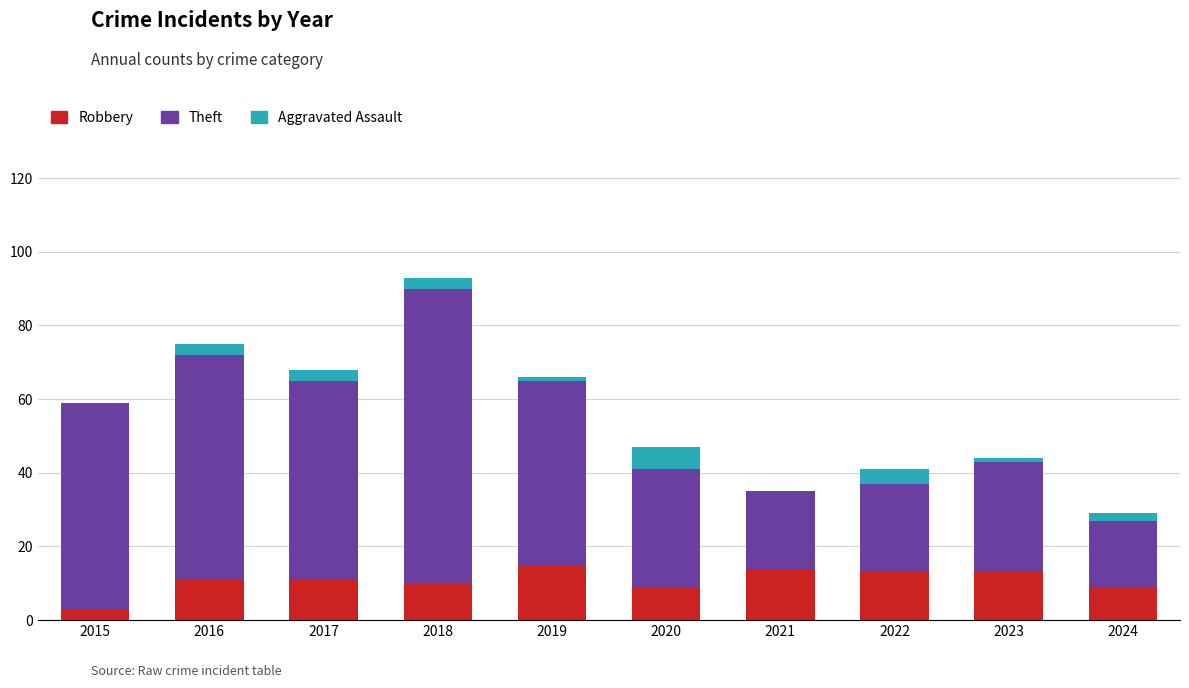

True or false: Robbery has a value of 3 at 2015.

True